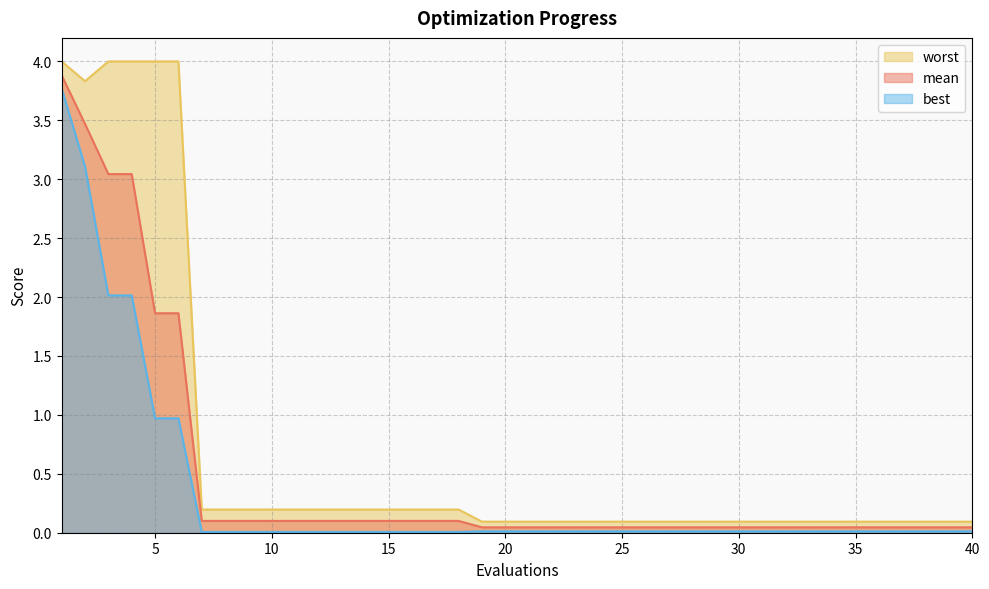

Which category has the highest value across all series?

1